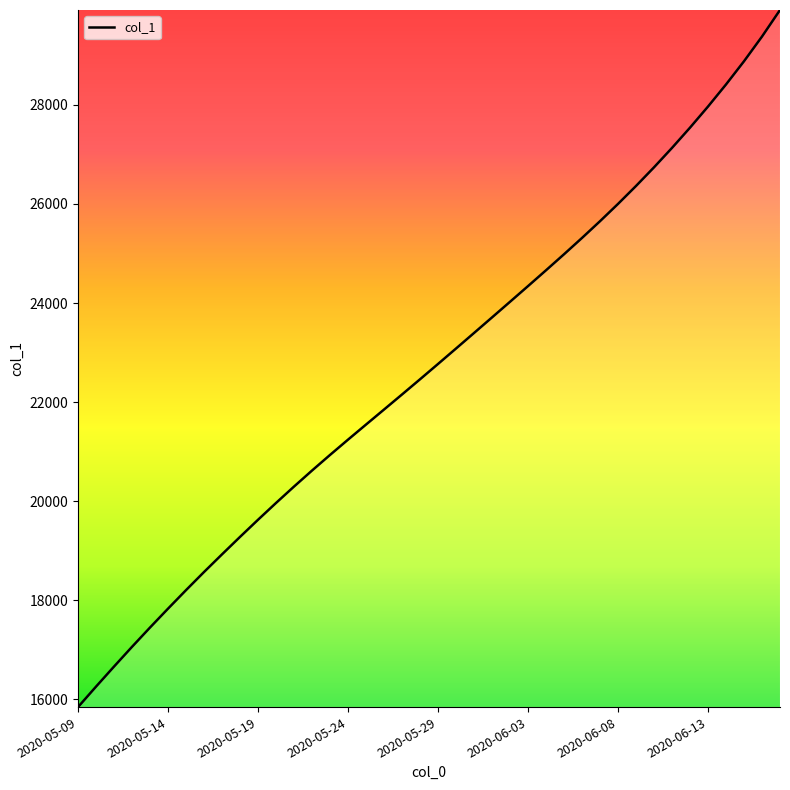

What is the minimum value shown in the chart?

15842.6